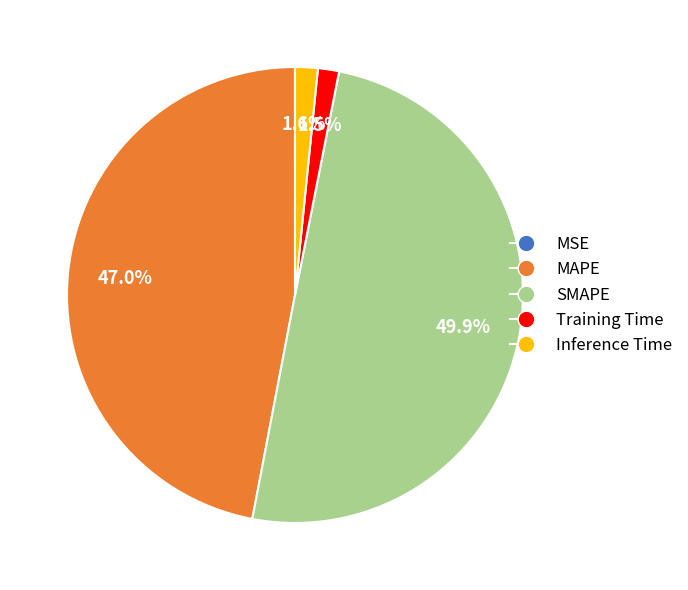

To the nearest percent, what is the difference between the SMAPE and MAPE slice percentages?

3%